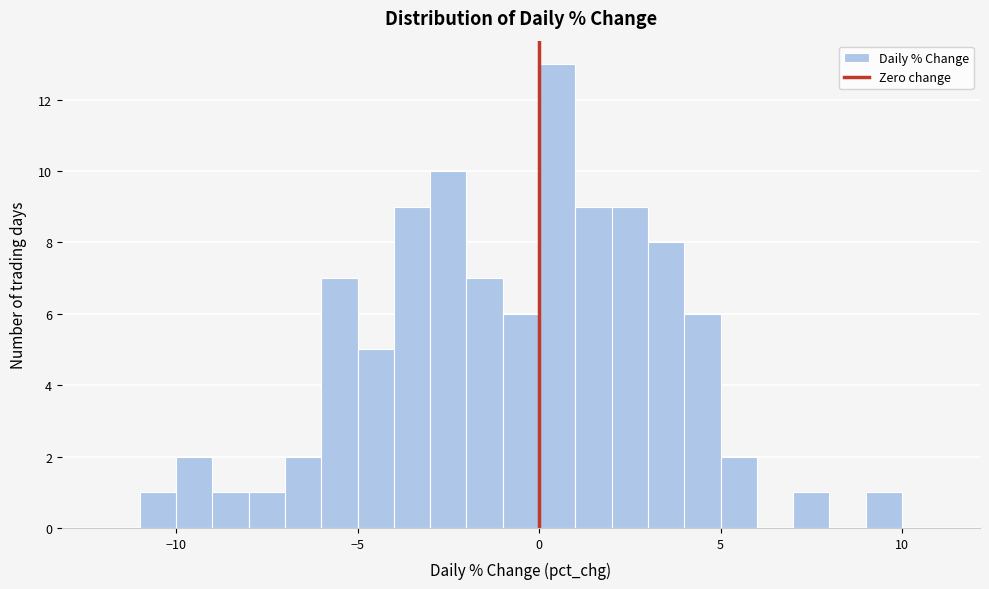

Read against the x-axis, roughly where is the centre of the tallest bar?

0.5